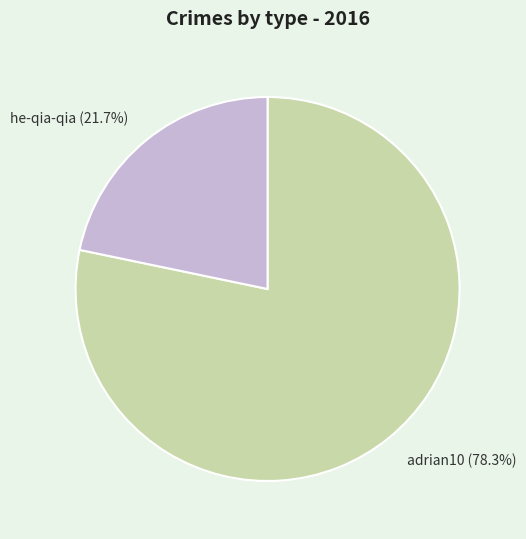

How many slices are in this pie chart?

2